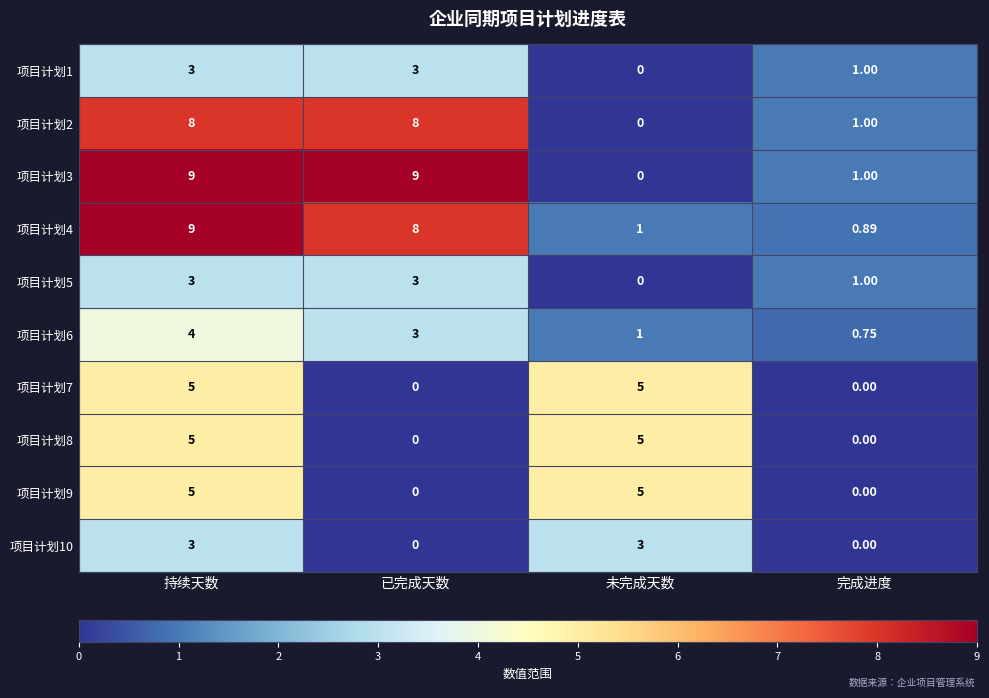

List the labels in order of 项目计划4 value, smallest first.

完成进度, 未完成天数, 已完成天数, 持续天数